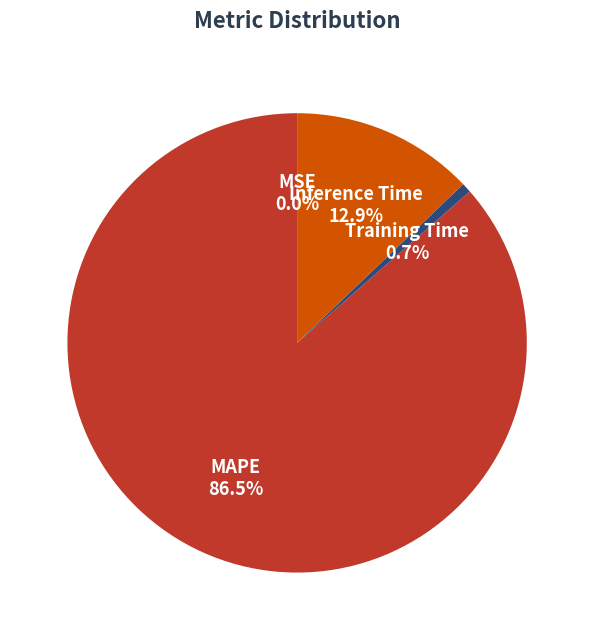

What portion of the pie excludes Inference Time?

87.1%